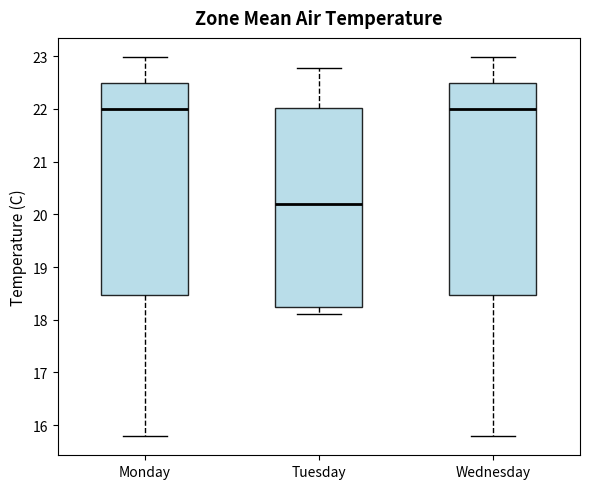

Reading left to right, transcribe this box plot: for each box, give where its median line is, the range the box spans, and where its two whiskers end, as read against the y-axis. The values are not printed on the chart, so give them approximately, as read against the axis.

Monday: median 22.0, box 18.5 to 22.5, whiskers 15.8 to 23.0
Tuesday: median 20.2, box 18.2 to 22.0, whiskers 18.1 to 22.8
Wednesday: median 22.0, box 18.5 to 22.5, whiskers 15.8 to 23.0